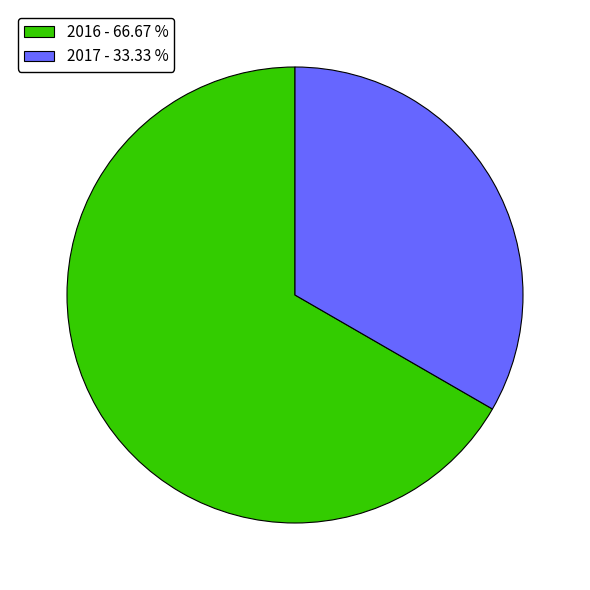

True or false: 2017 accounts for 47% of the total.

False